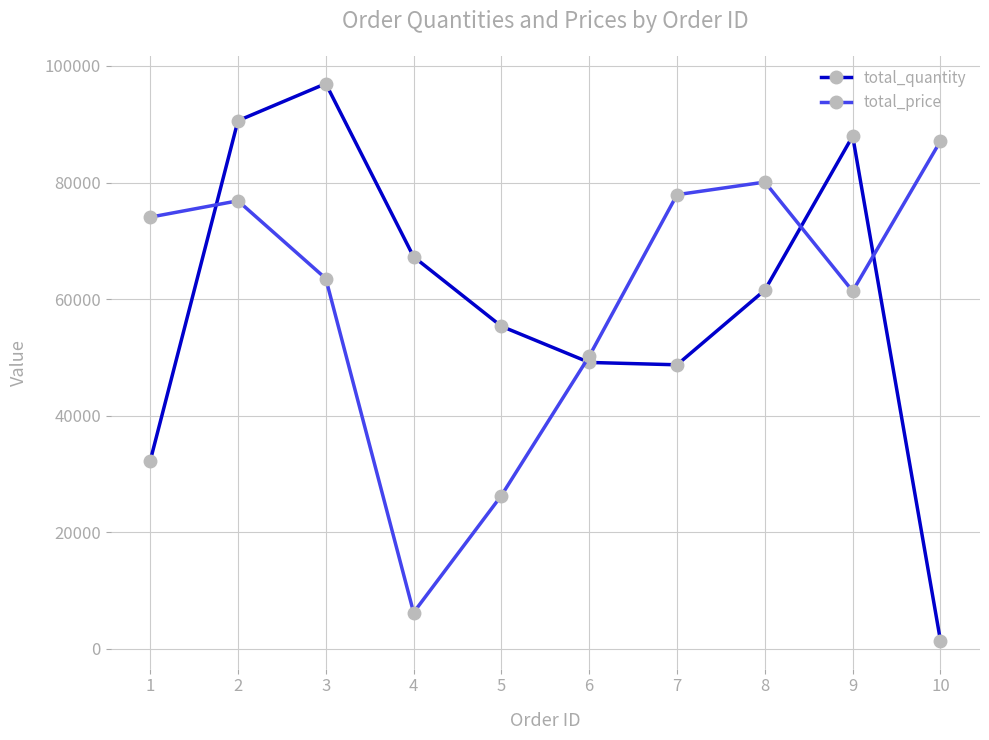

At which category is the sum across all series the highest?

2